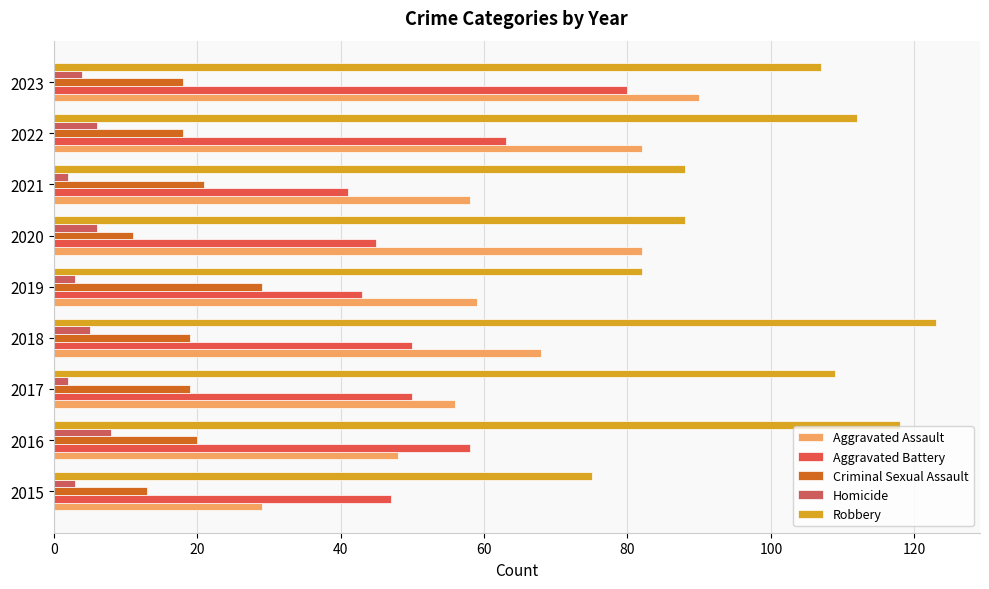

How many categories are shown in the chart?

9